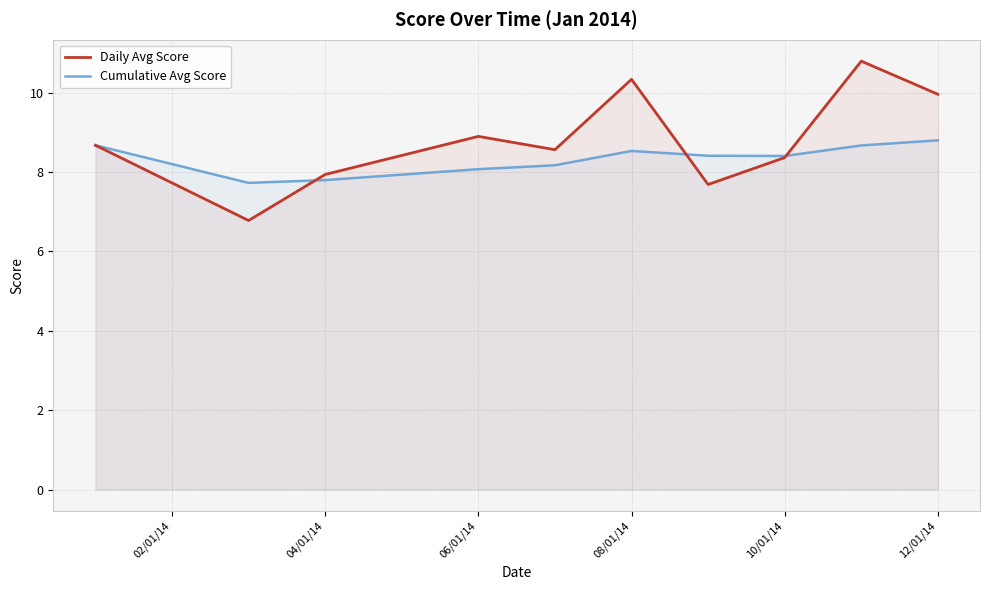

What is the approximate value of Cumulative Avg Score at 04/01/14?

7.8